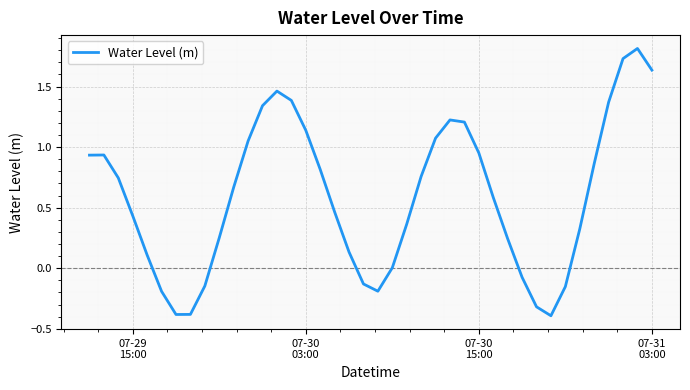

What is the minimum value shown in the chart?

-0.4